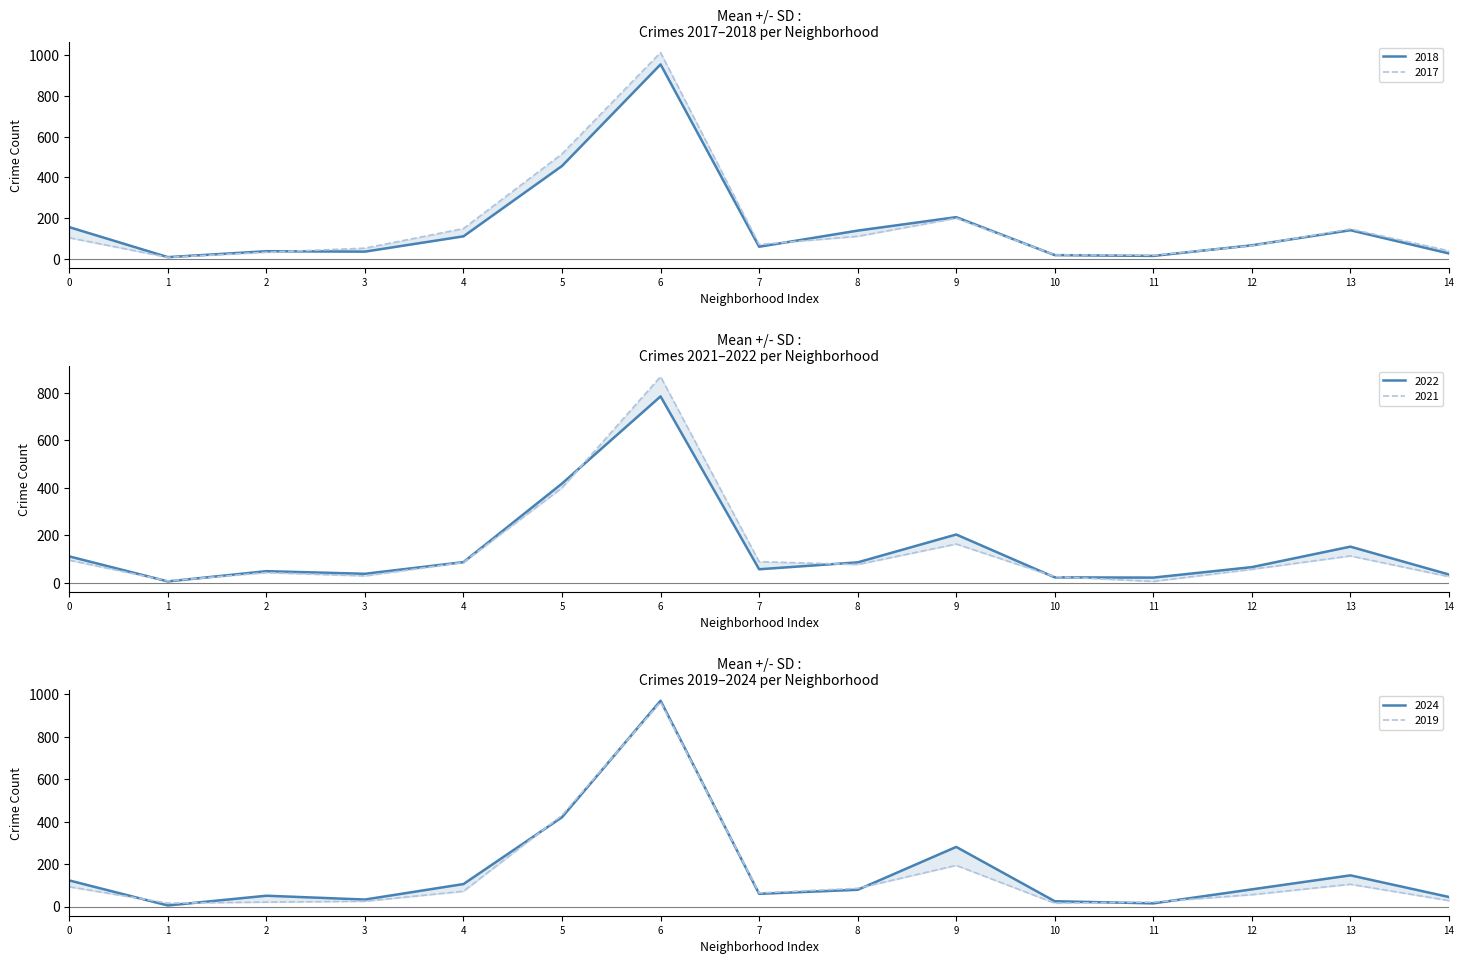

What is the approximate value of 2022 at 2, to the nearest 10?

50